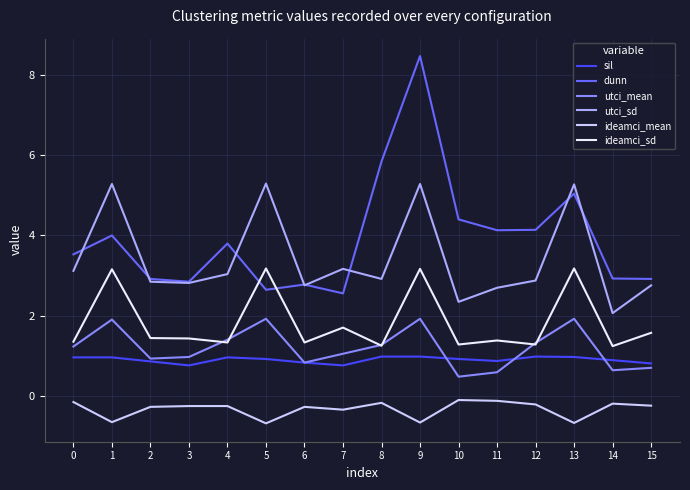

List the series in order of their peak value, highest first.

dunn, utci_sd, ideamci_sd, utci_mean, sil, ideamci_mean